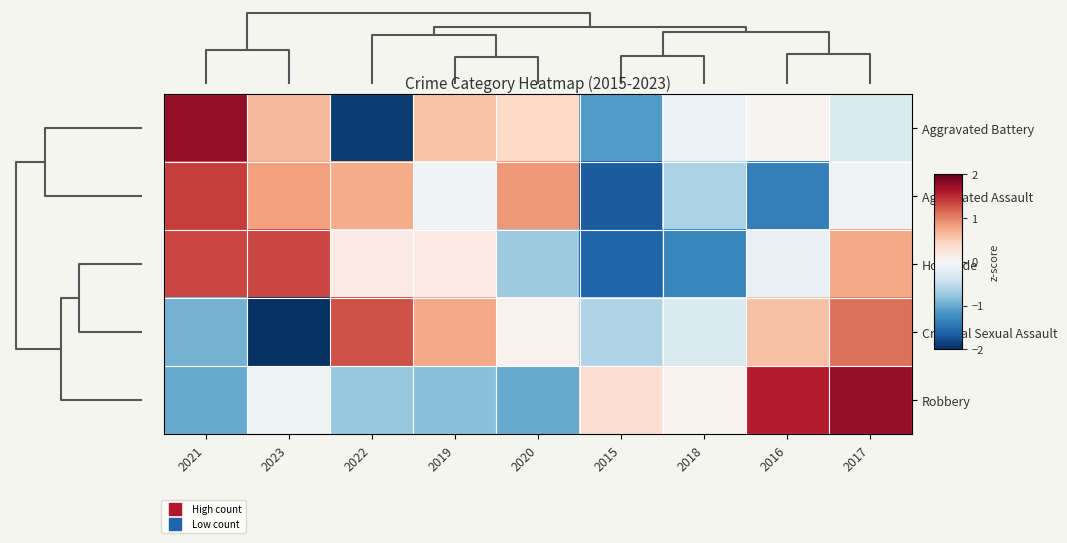

Reading left to right, transcribe all the data shown in this chart.

Aggravated Battery: 2021=1.8	2023=0.7	2022=-1.9	2019=0.6	2020=0.4	2015=-1.1	2018=-0.1	2016=0.1	2017=-0.3
Aggravated Assault: 2021=1.4	2023=0.8	2022=0.7	2019=-0.1	2020=0.9	2015=-1.7	2018=-0.6	2016=-1.4	2017=-0.1
Homicide: 2021=1.3	2023=1.3	2022=0.2	2019=0.2	2020=-0.7	2015=-1.6	2018=-1.3	2016=-0.1	2017=0.8
Criminal Sexual Assault: 2021=-0.9	2023=-2.0	2022=1.3	2019=0.8	2020=0.1	2015=-0.6	2018=-0.3	2016=0.6	2017=1.1
Robbery: 2021=-1.0	2023=-0.1	2022=-0.8	2019=-0.8	2020=-1.0	2015=0.3	2018=0.1	2016=1.6	2017=1.8